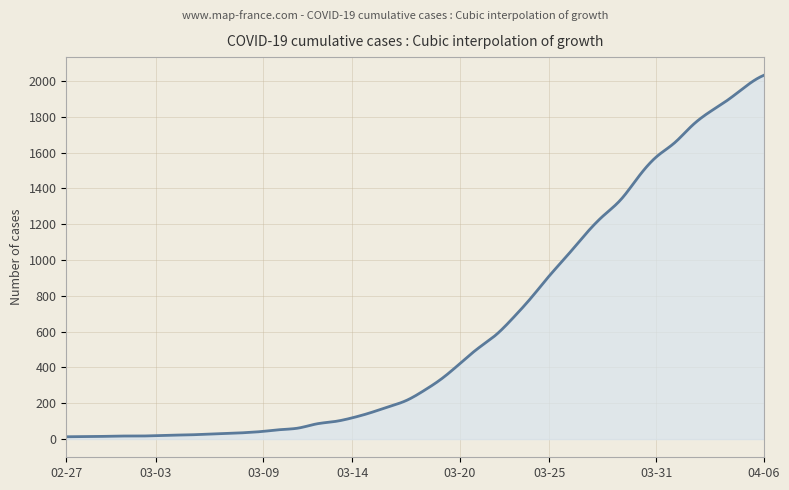

What is the average value?

606.9